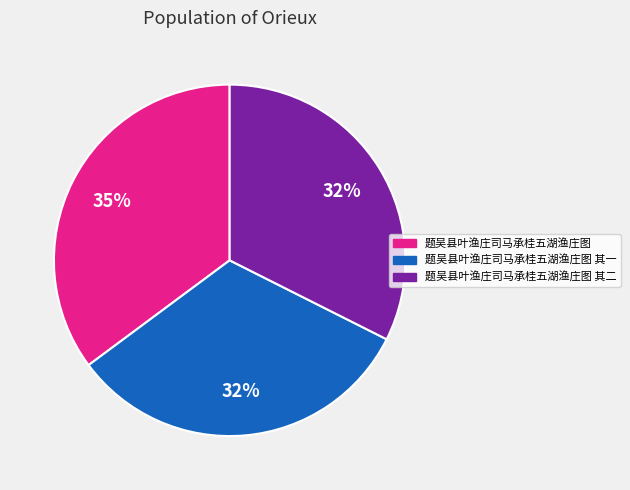

Which slice is the largest?

题吴县叶渔庄司马承桂五湖渔庄图